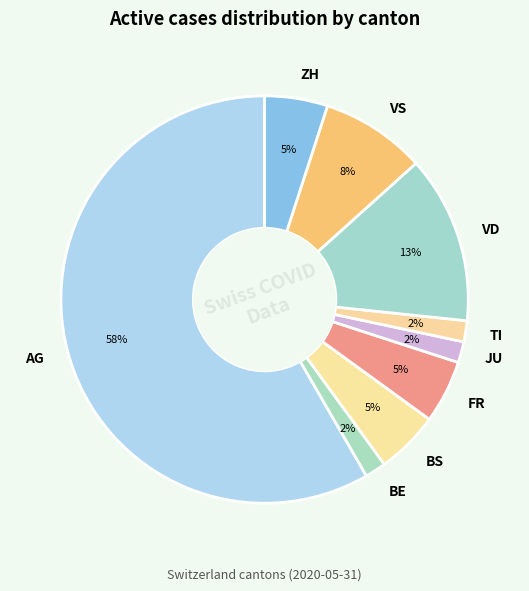

To the nearest percent, what portion does VD represent?

13%